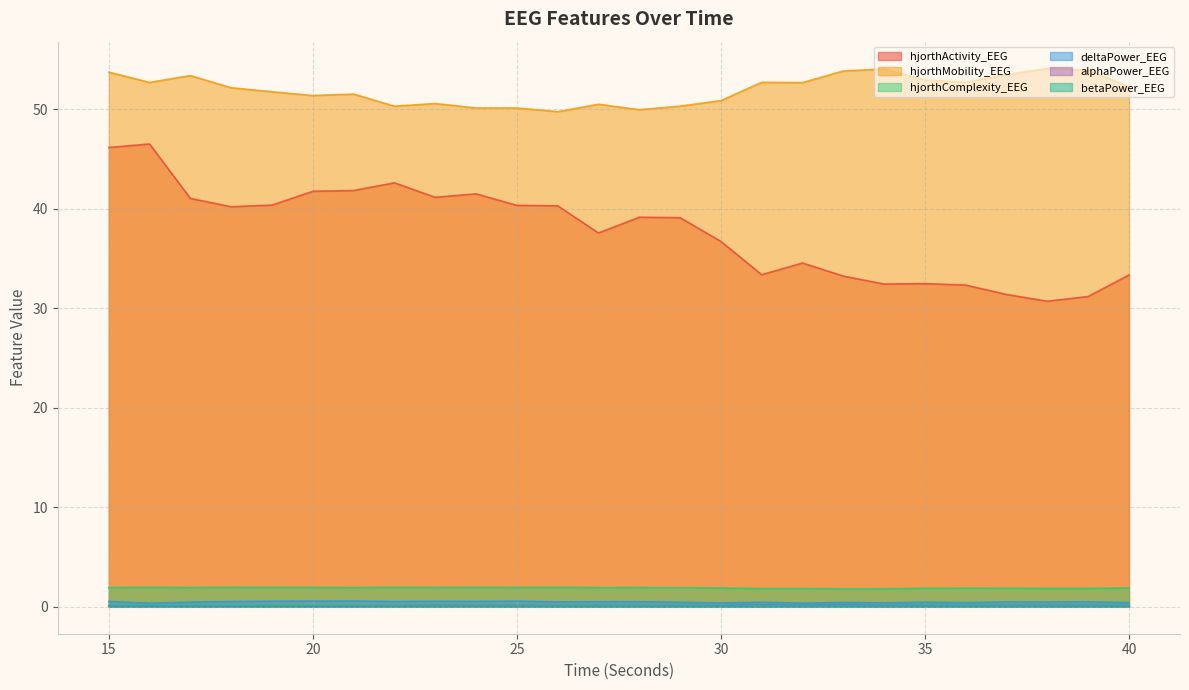

Is it true that hjorthActivity_EEG equals 14.6 at 15?

False